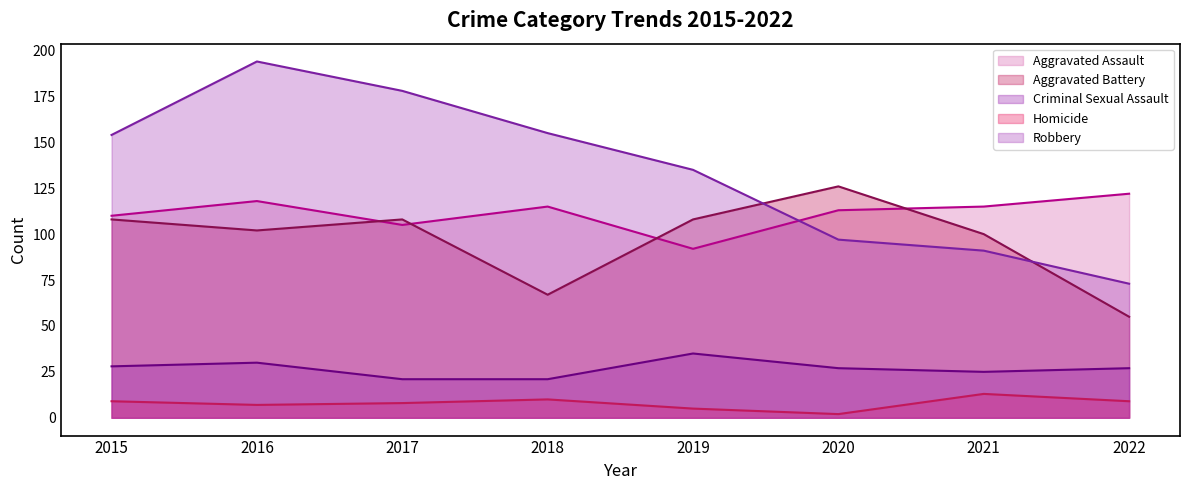

True or false: Homicide line and Aggravated Assault line intersect in this chart.

False